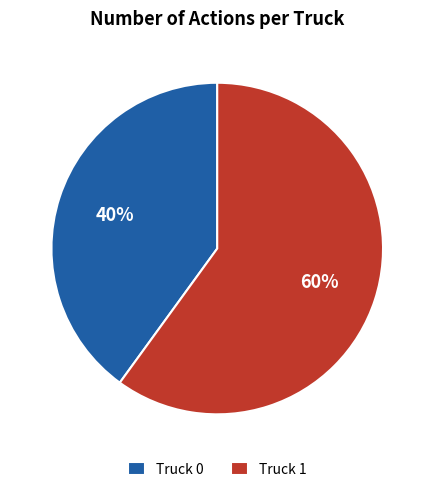

Is the sum of Truck 0 and Truck 1 greater than half?

Yes